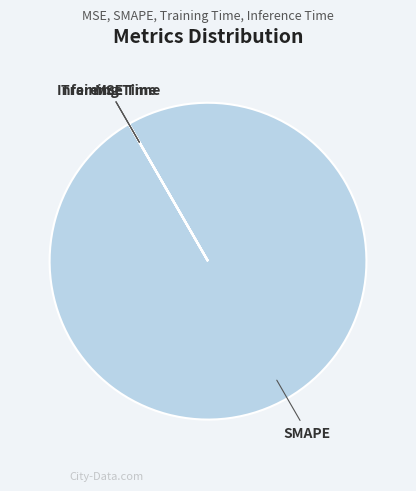

Is there a majority slice in this chart?

Yes